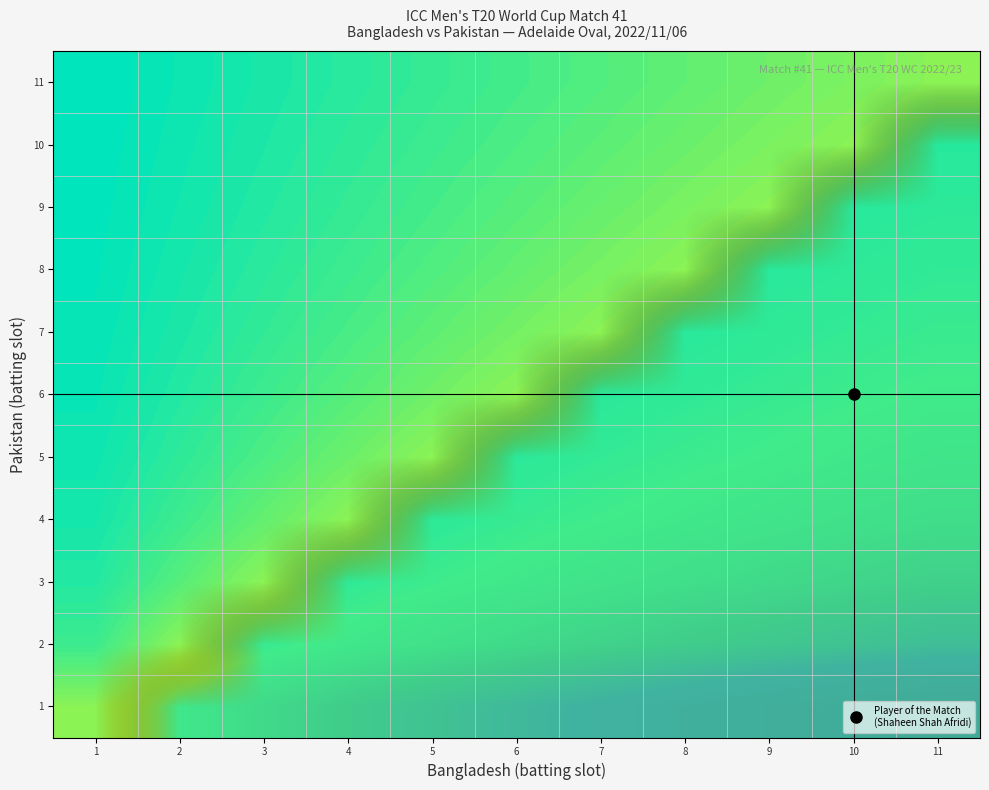

What is the difference between the highest and lowest values at 2?

1.8